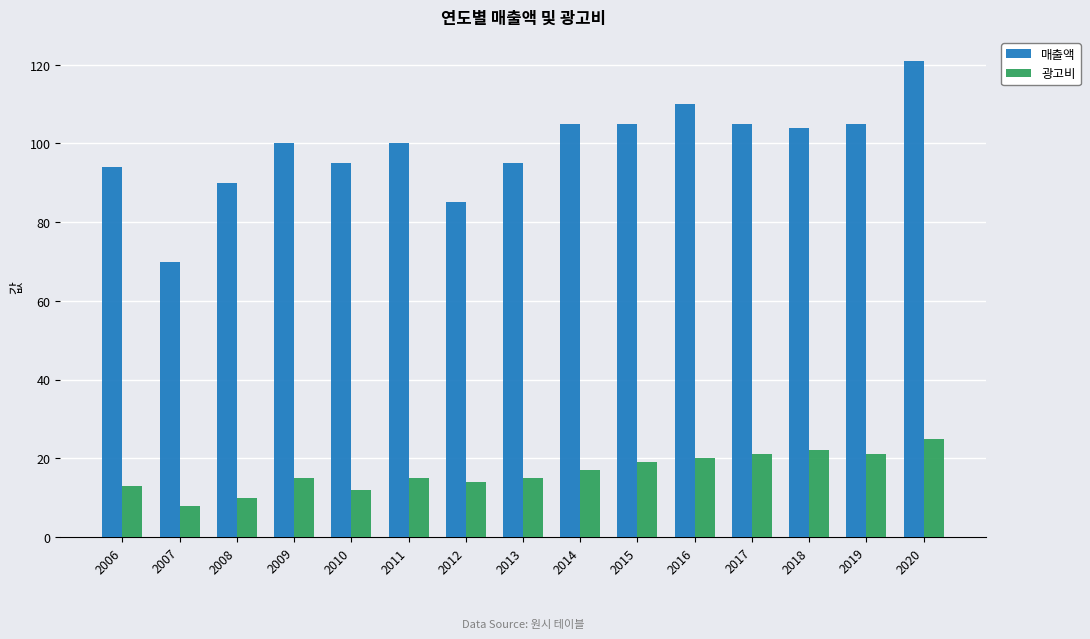

Reading left to right, list all the values displayed in this chart.

매출액: 2006=94	2007=70	2008=90	2009=100	2010=95	2011=100	2012=85	2013=95	2014=105	2015=105	2016=110	2017=105	2018=104	2019=105	2020=121
광고비: 2006=13	2007=8	2008=10	2009=15	2010=12	2011=15	2012=14	2013=15	2014=17	2015=19	2016=20	2017=21	2018=22	2019=21	2020=25